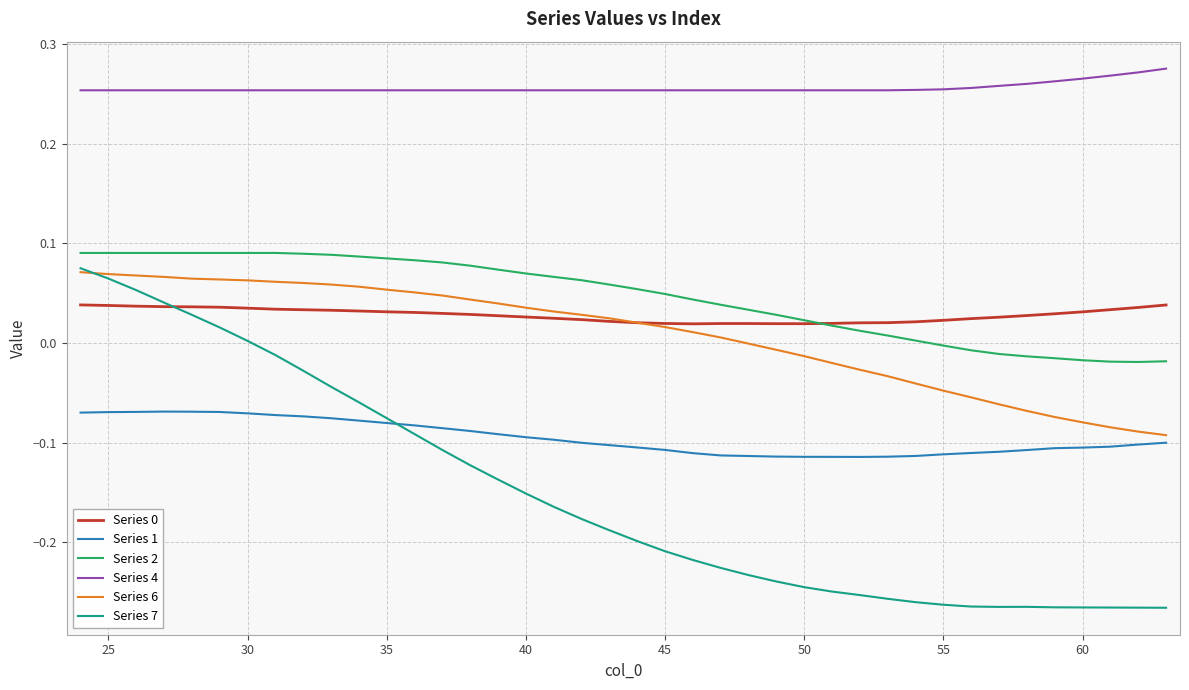

Does the chart display data point markers on the line(s)?

No